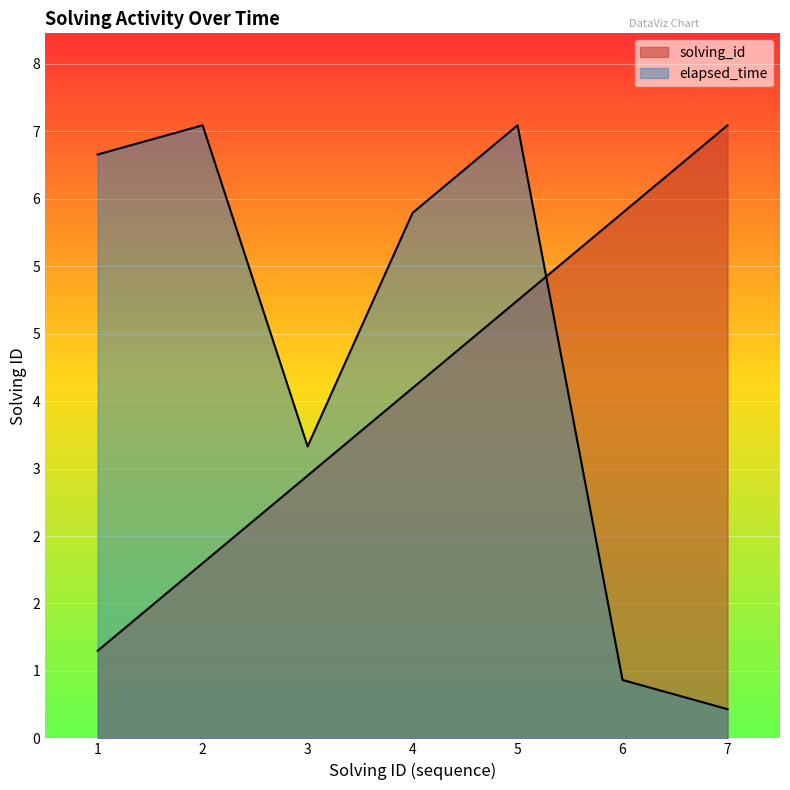

Reading right to left, transcribe all the data shown in this chart.

solving_id: 7.0	6.0	5.0	4.0	3.0	2.0	1.0
elapsed_time: 0.3	0.7	7.0	6.0	3.3	7.0	6.7